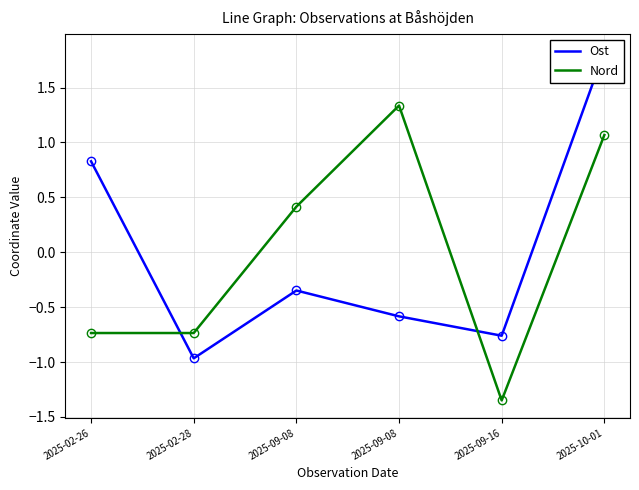

What is the difference between the Nord values at 2025-09-16 and 2025-09-08?

1.8